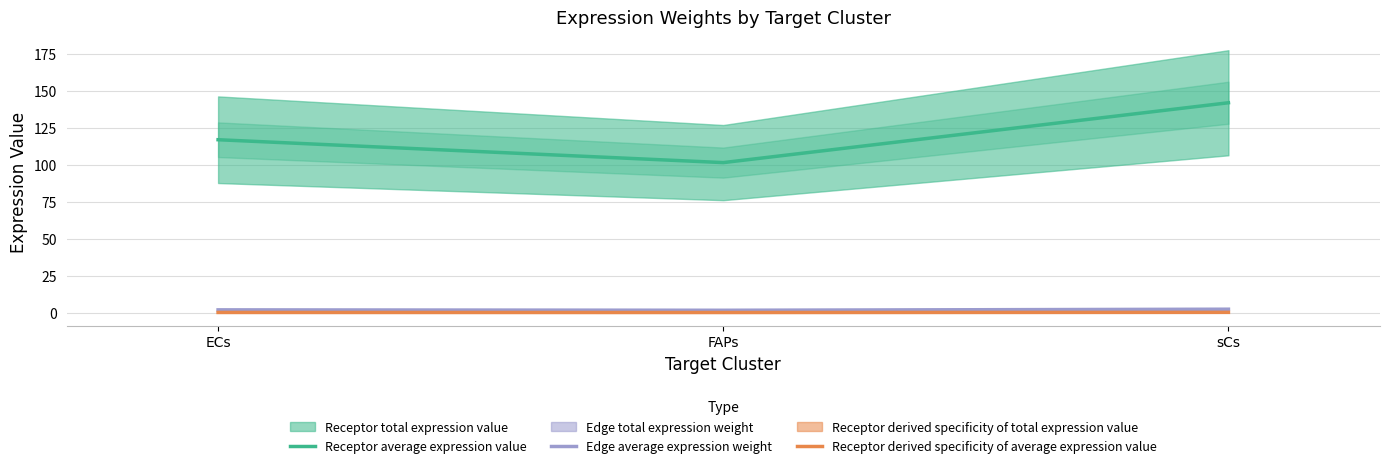

What is the sum of the Edge average expression weight values at sCs and ECs?

4.6